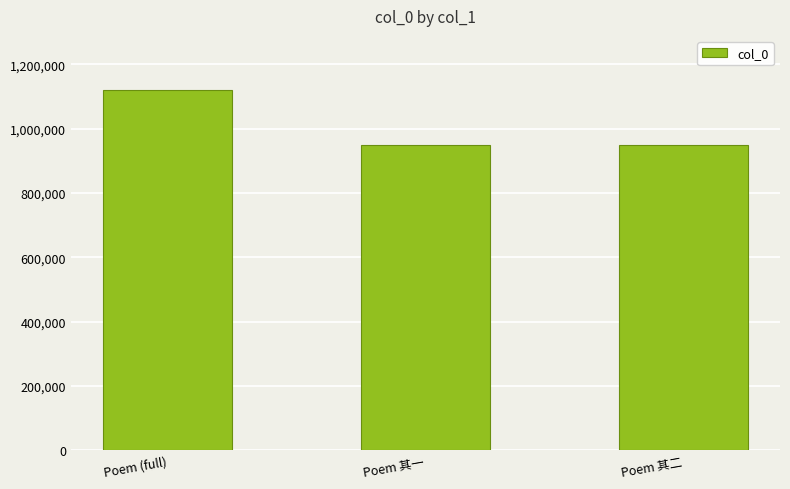

The value at Poem 其一 is 1595878. True or false?

False